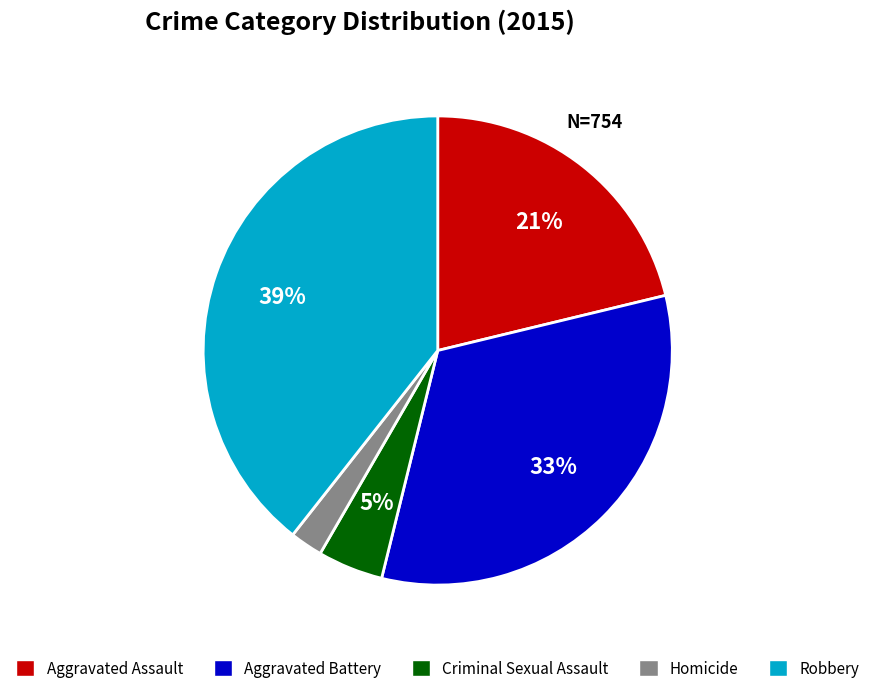

The Aggravated Battery slice represents 33% of the pie. True or false?

True